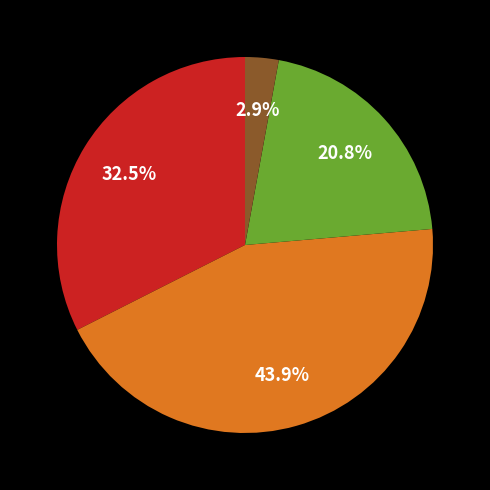

Does any single category account for the majority?

No